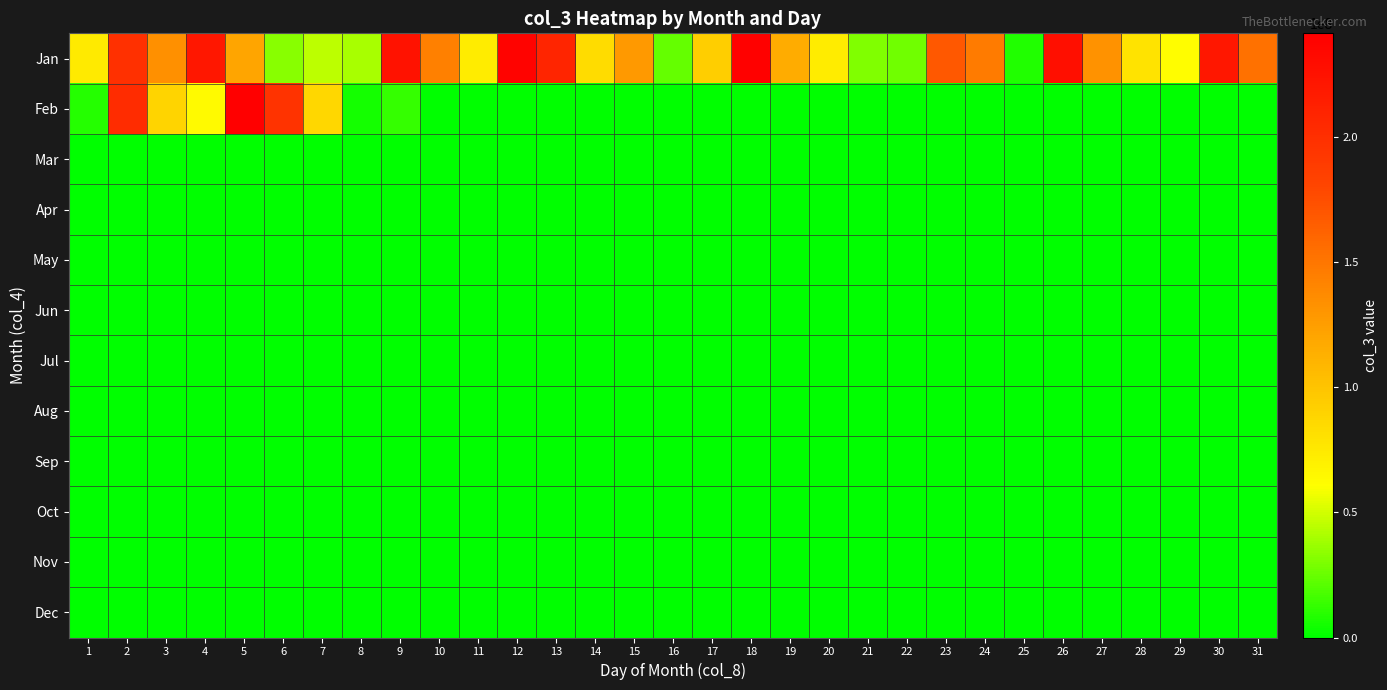

Reading right to left, extract all data points from this chart.

Jan: 31=153351576	30=220242880	29=61402024	28=78436336	27=132081744	26=227970776	25=7742768	24=146425184	23=168601552	22=26964000	21=30660168	20=73391624	19=115518272	18=240477024	17=92840072	16=24026240	15=127793192	14=83364712	13=208007592	12=238002176	11=73216824	10=143867264	9=224874480	8=39906216	7=44336248	6=32686960	5=120020656	4=220386288	3=133255536	2=198237672	1=74246784
Feb: 31=0	30=0	29=0	28=0	27=0	26=0	25=0	24=0	23=0	22=0	21=0	20=0	19=0	18=0	17=0	16=0	15=0	14=0	13=0	12=0	11=0	10=0	9=12927904	8=4842512	7=87121048	6=195715264	5=241487920	4=63330232	3=88928624	2=202728448	1=8973312
Mar: 31=0	30=0	29=0	28=0	27=0	26=0	25=0	24=0	23=0	22=0	21=0	20=0	19=0	18=0	17=0	16=0	15=0	14=0	13=0	12=0	11=0	10=0	9=0	8=0	7=0	6=0	5=0	4=0	3=0	2=0	1=0
Apr: 31=0	30=0	29=0	28=0	27=0	26=0	25=0	24=0	23=0	22=0	21=0	20=0	19=0	18=0	17=0	16=0	15=0	14=0	13=0	12=0	11=0	10=0	9=0	8=0	7=0	6=0	5=0	4=0	3=0	2=0	1=0
May: 31=0	30=0	29=0	28=0	27=0	26=0	25=0	24=0	23=0	22=0	21=0	20=0	19=0	18=0	17=0	16=0	15=0	14=0	13=0	12=0	11=0	10=0	9=0	8=0	7=0	6=0	5=0	4=0	3=0	2=0	1=0
Jun: 31=0	30=0	29=0	28=0	27=0	26=0	25=0	24=0	23=0	22=0	21=0	20=0	19=0	18=0	17=0	16=0	15=0	14=0	13=0	12=0	11=0	10=0	9=0	8=0	7=0	6=0	5=0	4=0	3=0	2=0	1=0
Jul: 31=0	30=0	29=0	28=0	27=0	26=0	25=0	24=0	23=0	22=0	21=0	20=0	19=0	18=0	17=0	16=0	15=0	14=0	13=0	12=0	11=0	10=0	9=0	8=0	7=0	6=0	5=0	4=0	3=0	2=0	1=0
Aug: 31=0	30=0	29=0	28=0	27=0	26=0	25=0	24=0	23=0	22=0	21=0	20=0	19=0	18=0	17=0	16=0	15=0	14=0	13=0	12=0	11=0	10=0	9=0	8=0	7=0	6=0	5=0	4=0	3=0	2=0	1=0
Sep: 31=0	30=0	29=0	28=0	27=0	26=0	25=0	24=0	23=0	22=0	21=0	20=0	19=0	18=0	17=0	16=0	15=0	14=0	13=0	12=0	11=0	10=0	9=0	8=0	7=0	6=0	5=0	4=0	3=0	2=0	1=0
Oct: 31=0	30=0	29=0	28=0	27=0	26=0	25=0	24=0	23=0	22=0	21=0	20=0	19=0	18=0	17=0	16=0	15=0	14=0	13=0	12=0	11=0	10=0	9=0	8=0	7=0	6=0	5=0	4=0	3=0	2=0	1=0
Nov: 31=0	30=0	29=0	28=0	27=0	26=0	25=0	24=0	23=0	22=0	21=0	20=0	19=0	18=0	17=0	16=0	15=0	14=0	13=0	12=0	11=0	10=0	9=0	8=0	7=0	6=0	5=0	4=0	3=0	2=0	1=0
Dec: 31=0	30=0	29=0	28=0	27=0	26=0	25=0	24=0	23=0	22=0	21=0	20=0	19=0	18=0	17=0	16=0	15=0	14=0	13=0	12=0	11=0	10=0	9=0	8=0	7=0	6=0	5=0	4=0	3=0	2=0	1=0